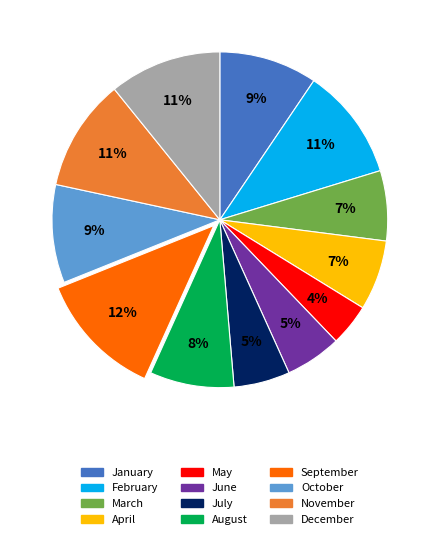

How many segments does this pie chart have?

12